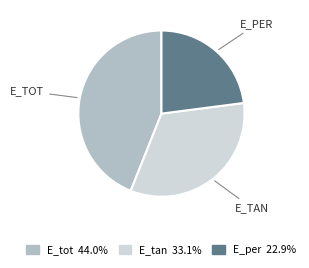

Is E_tan the majority of the pie?

No